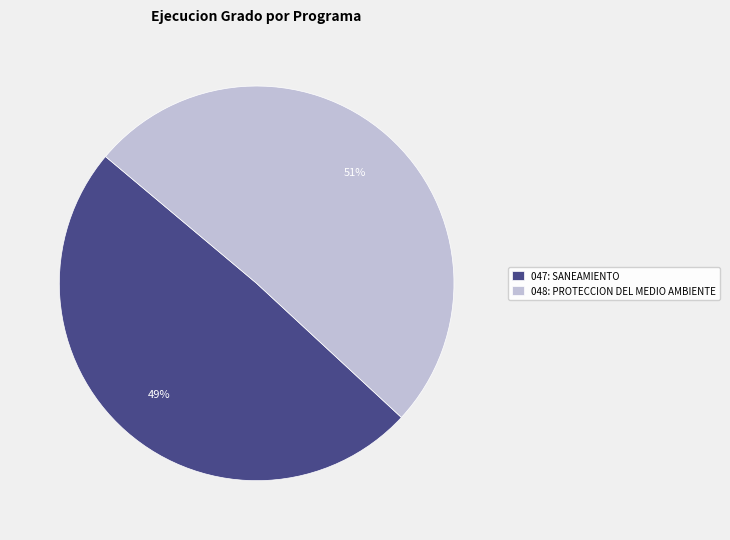

Do 047: SANEAMIENTO and 048: PROTECCION DEL MEDIO AMBIENTE together represent more than half of the pie?

Yes